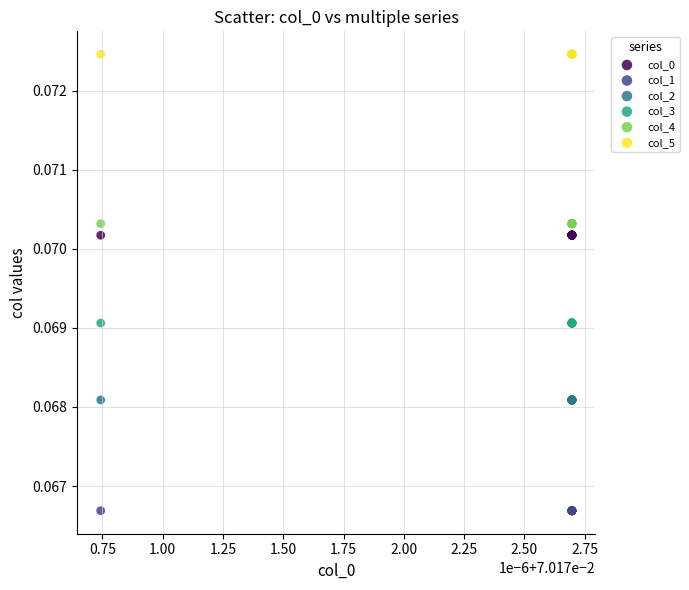

Which series contains the highest Y value?

col_5